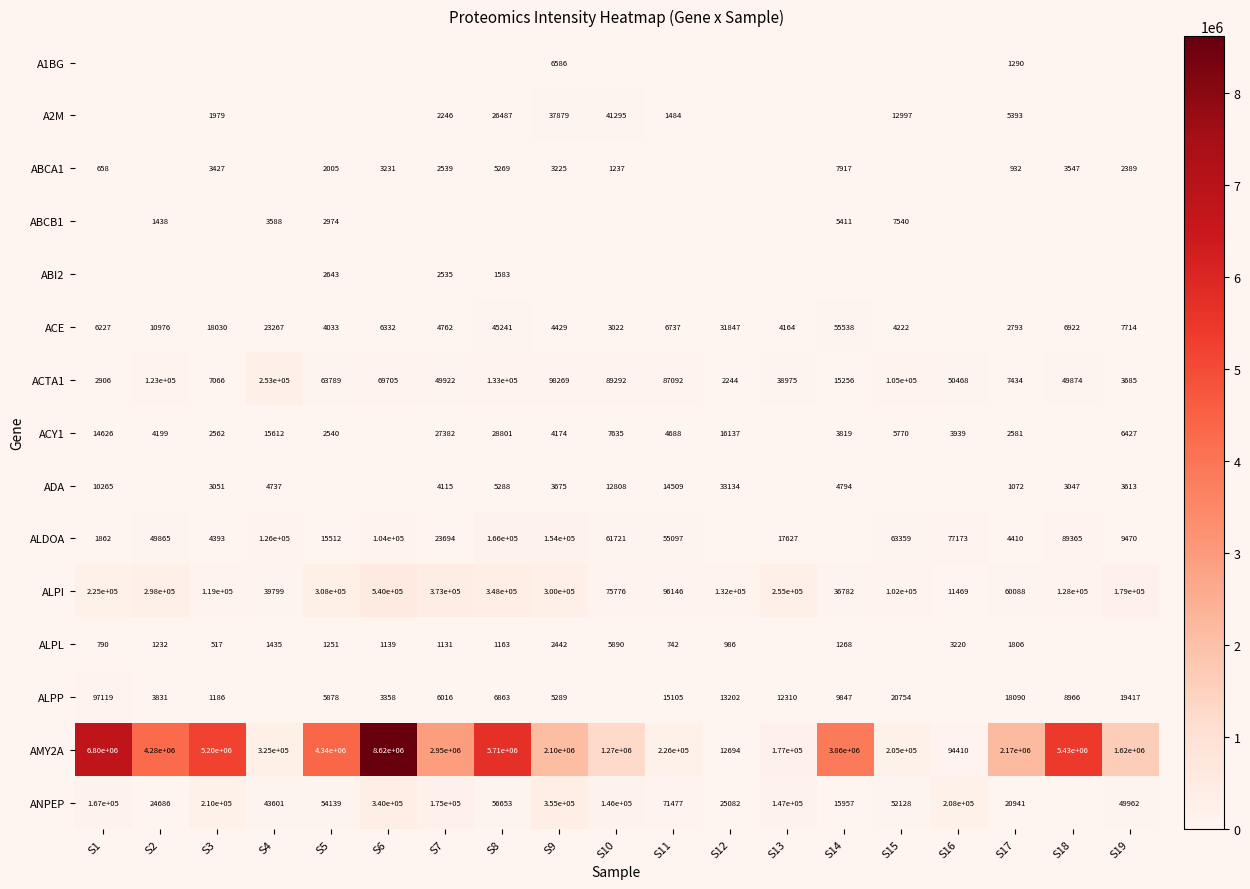

What is the greatest value displayed?

8621690.0